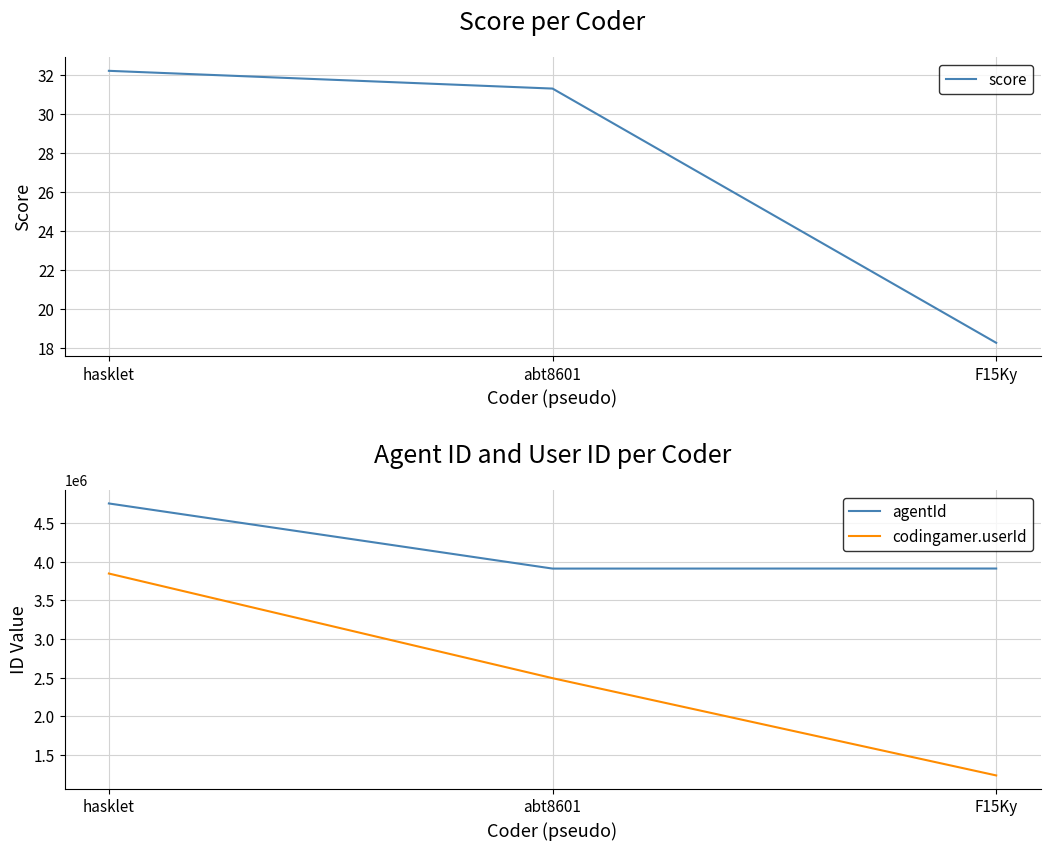

Reading right to left, what are all the values shown in this chart?

score: F15Ky=18.3	abt8601=31.3	hasklet=32.2
agentId: F15Ky=3909398.0	abt8601=3908671.0	hasklet=4750838.0
codingamer.userId: F15Ky=1233847.0	abt8601=2491616.0	hasklet=3844632.0